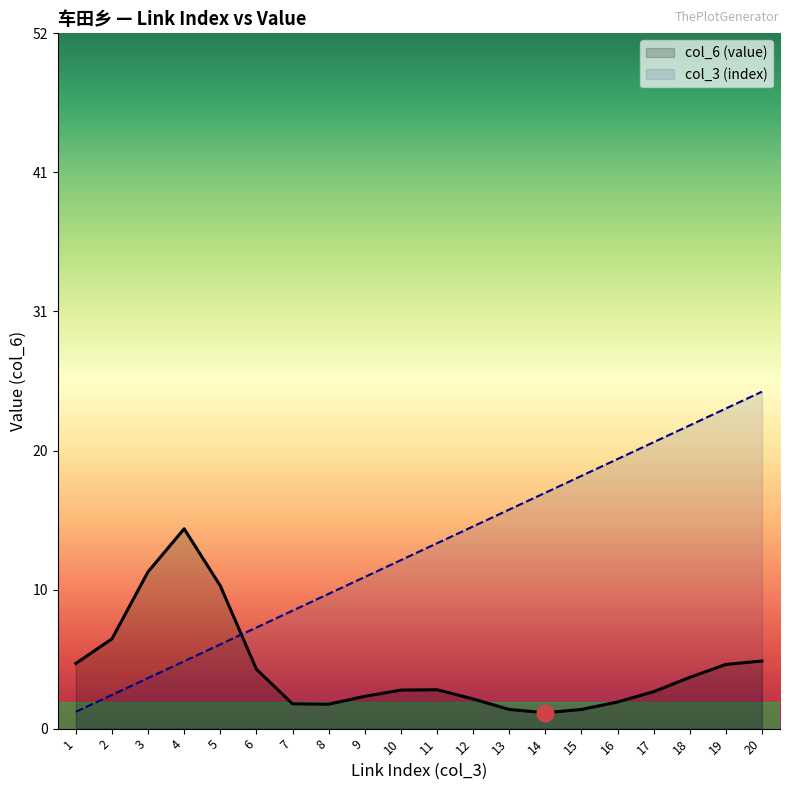

What is the difference between the col_6 (value) values at 9 and 11?

0.5